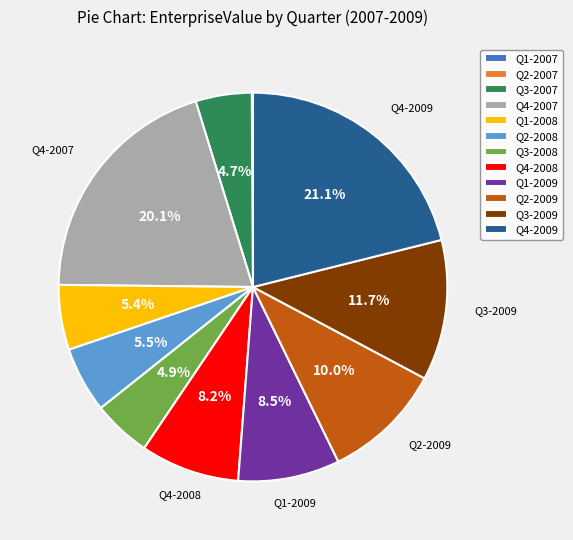

Which has a higher value, Q3-2009 or Q2-2008?

Q3-2009